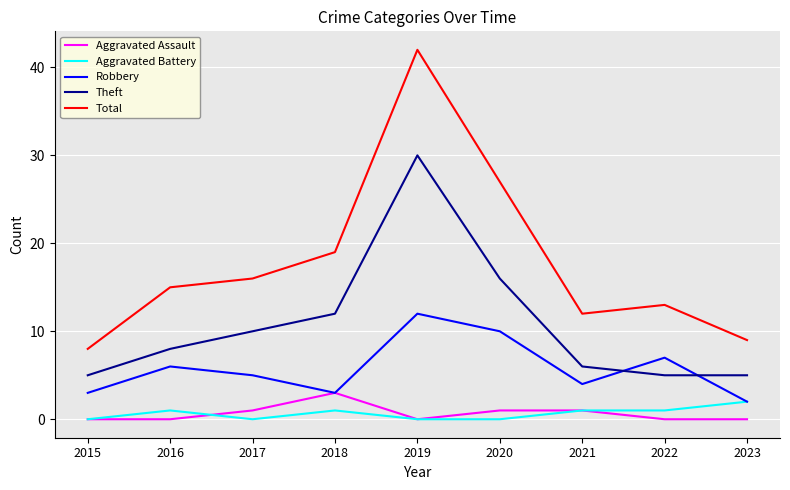

True or false: Total and Theft intersect in this chart.

False